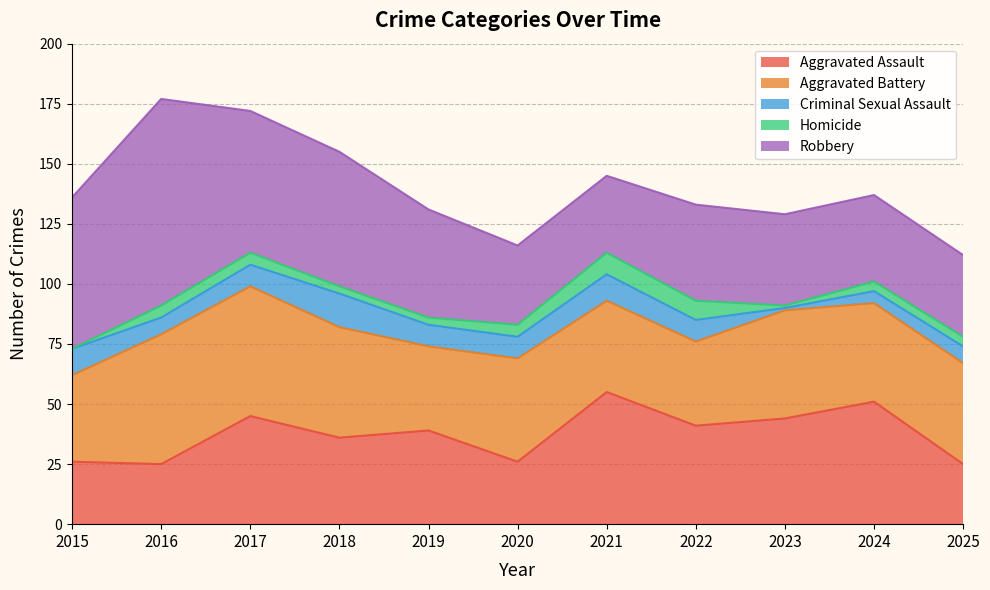

At how many categories does at least one series exceed 68?

1